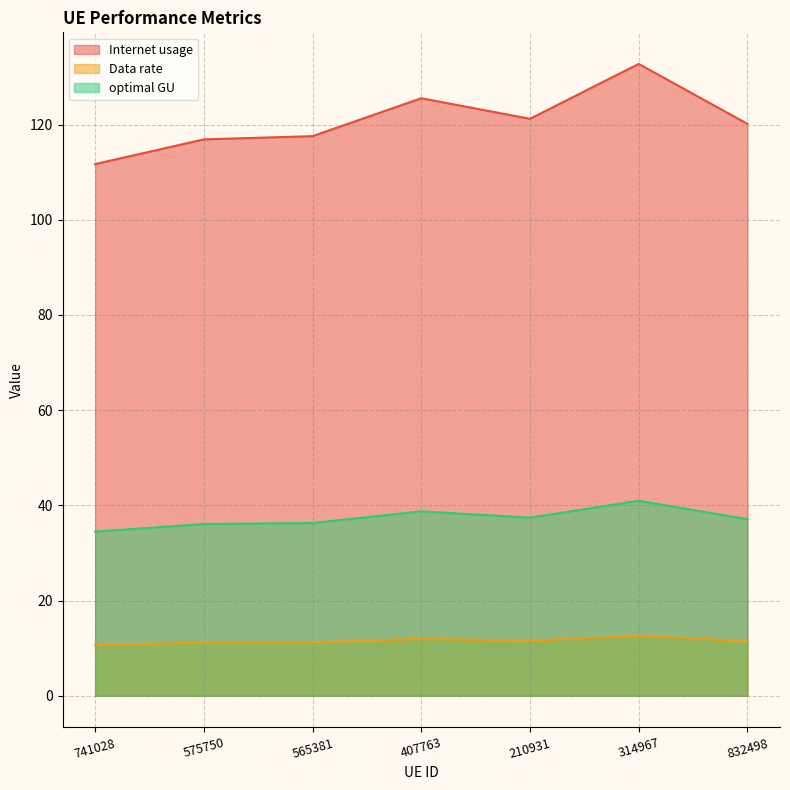

What is the approximate value of Data rate at 565381?

11.2